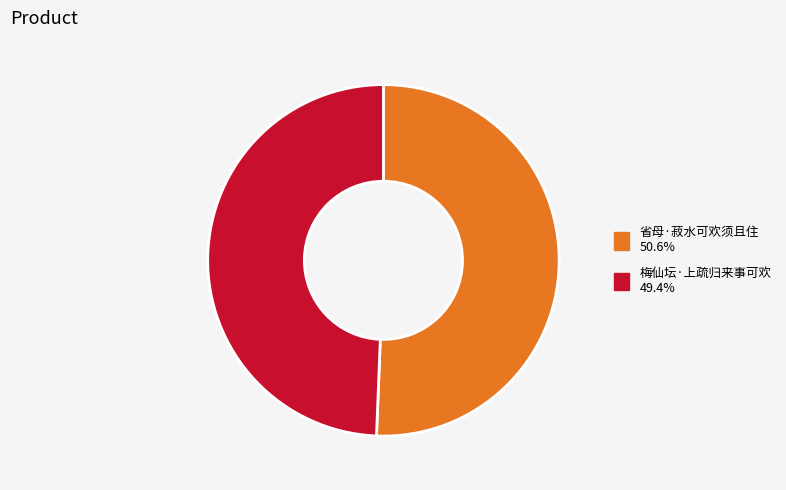

True or false: 梅仙坛·上疏归来事可欢 accounts for 49% of the total.

True